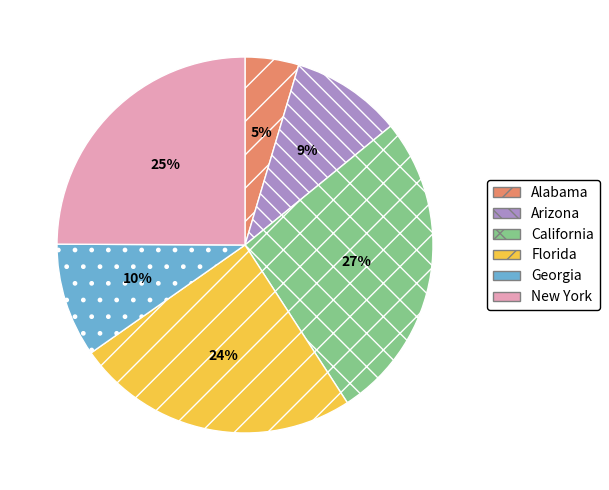

How many slices are in this pie chart?

6